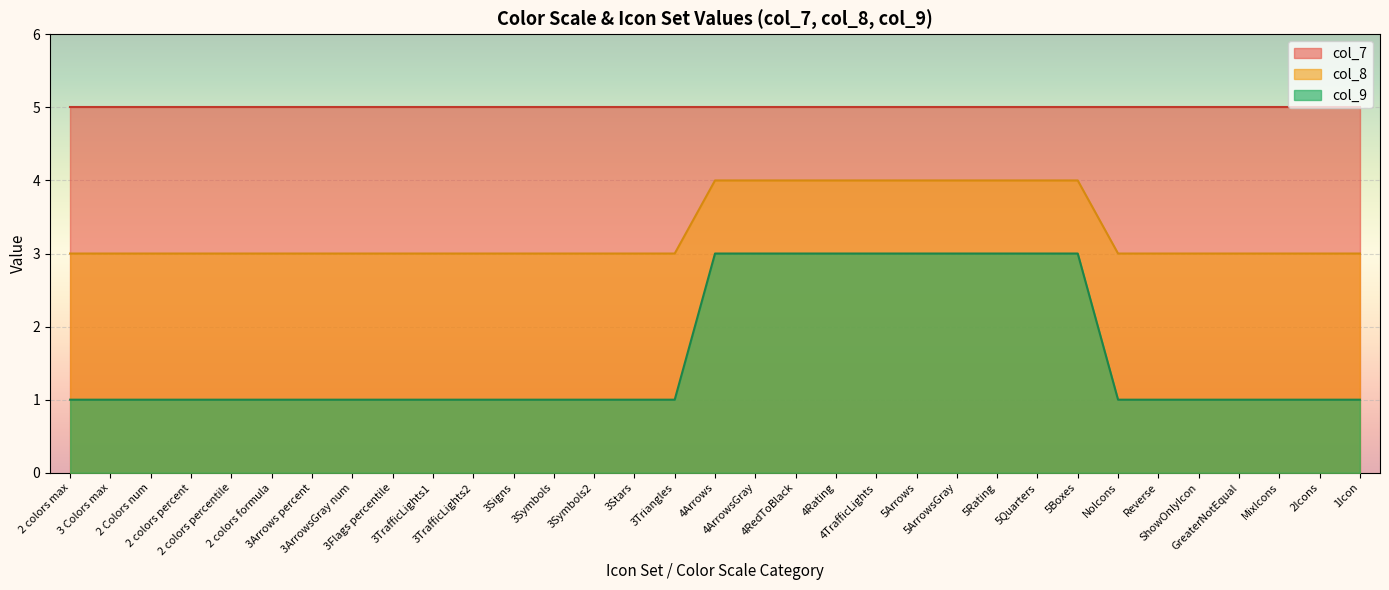

Rank the series by their average value, from lowest to highest.

col_9, col_8, col_7